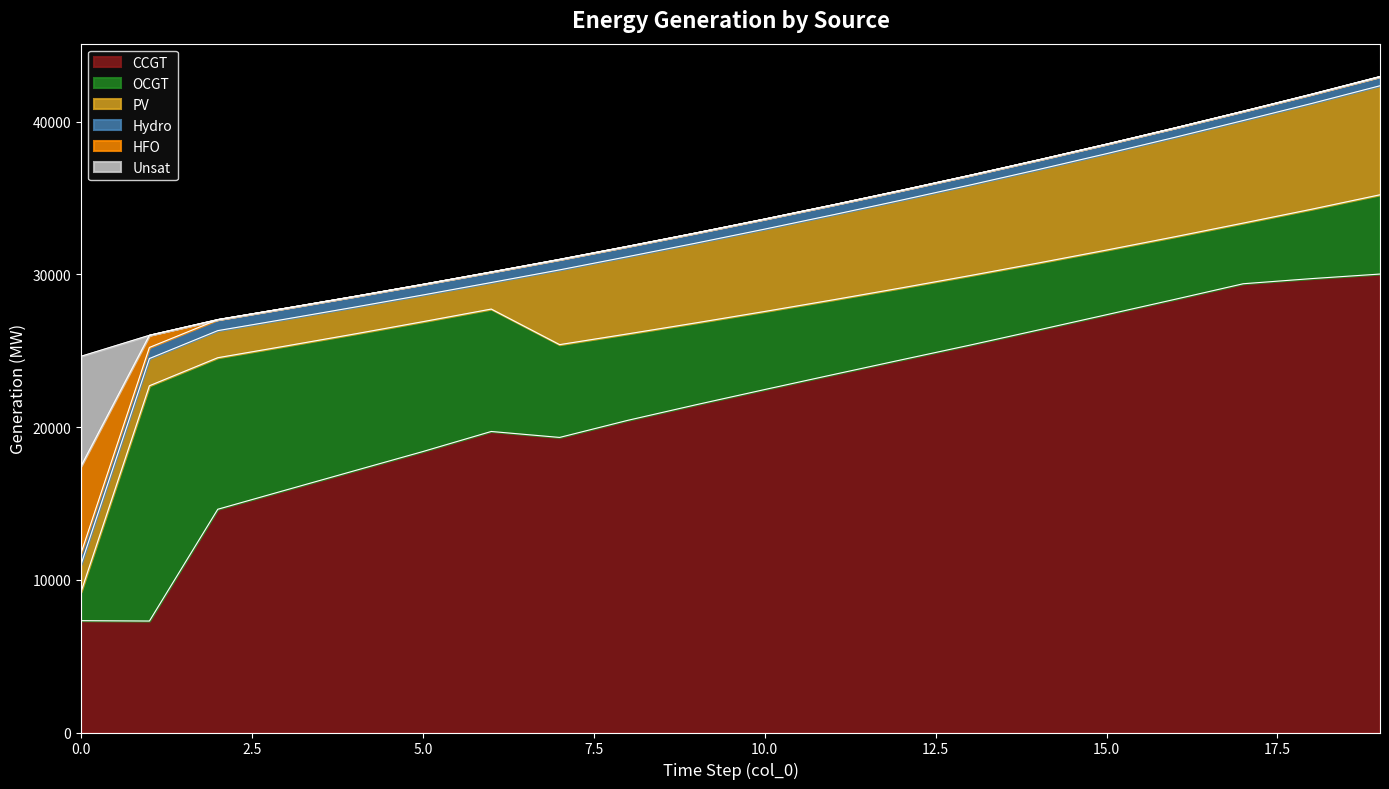

True or false: Hydro and HFO intersect in this chart.

True